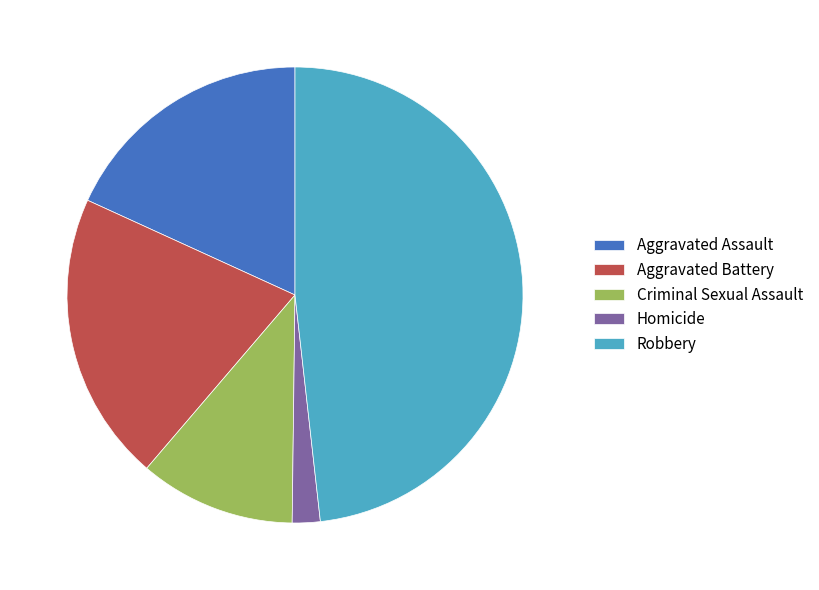

Does any single category account for the majority?

No